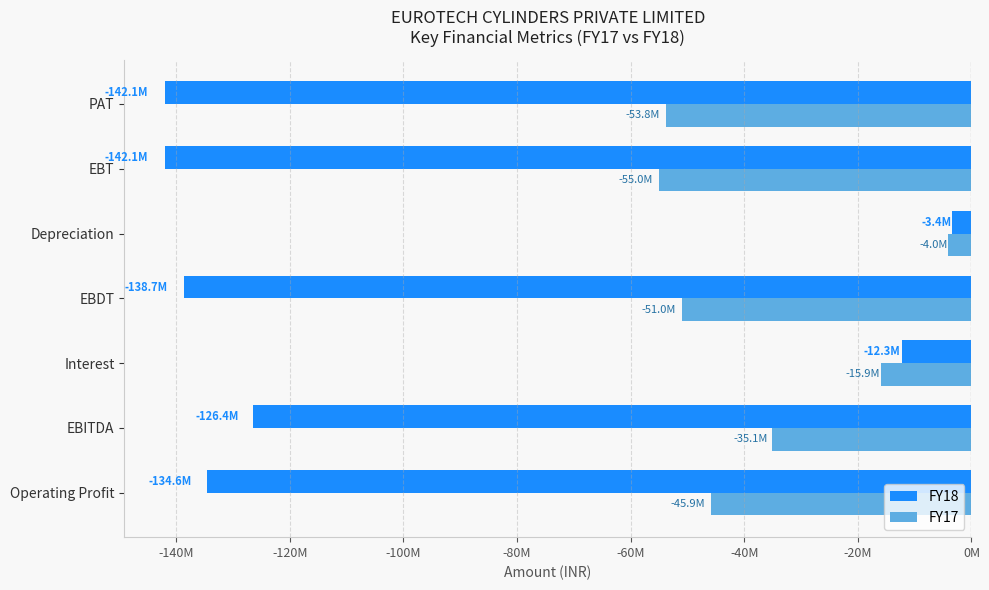

At which label is FY18 closest to -72706467?

EBITDA